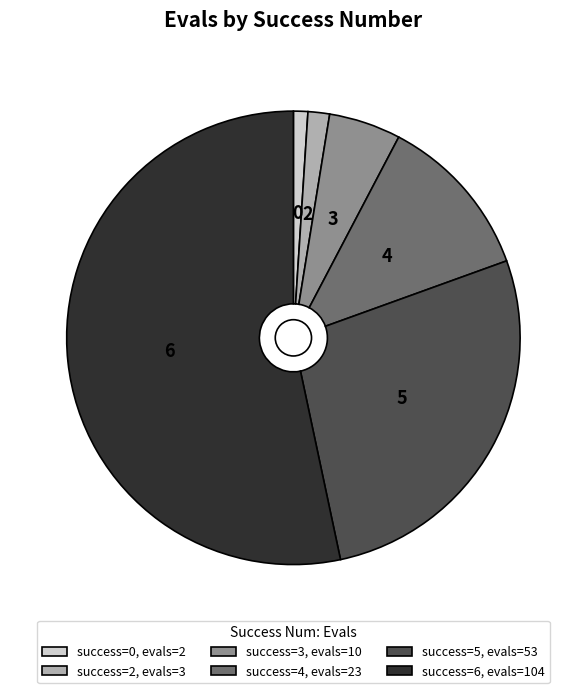

Do success=2, evals=3 and success=6, evals=104 together represent more than half of the pie?

Yes